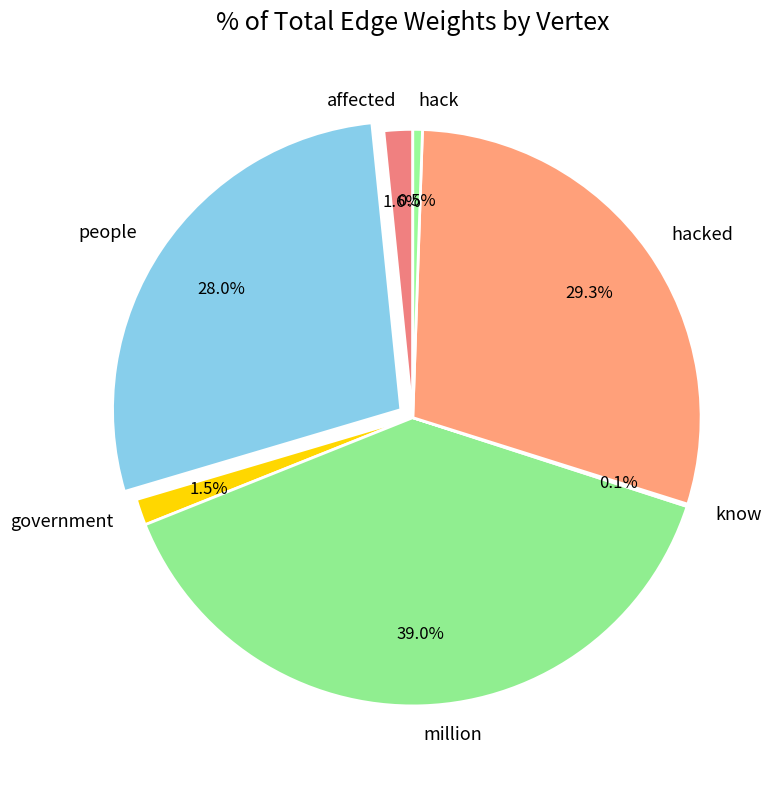

Between hack and affected, which is larger?

affected